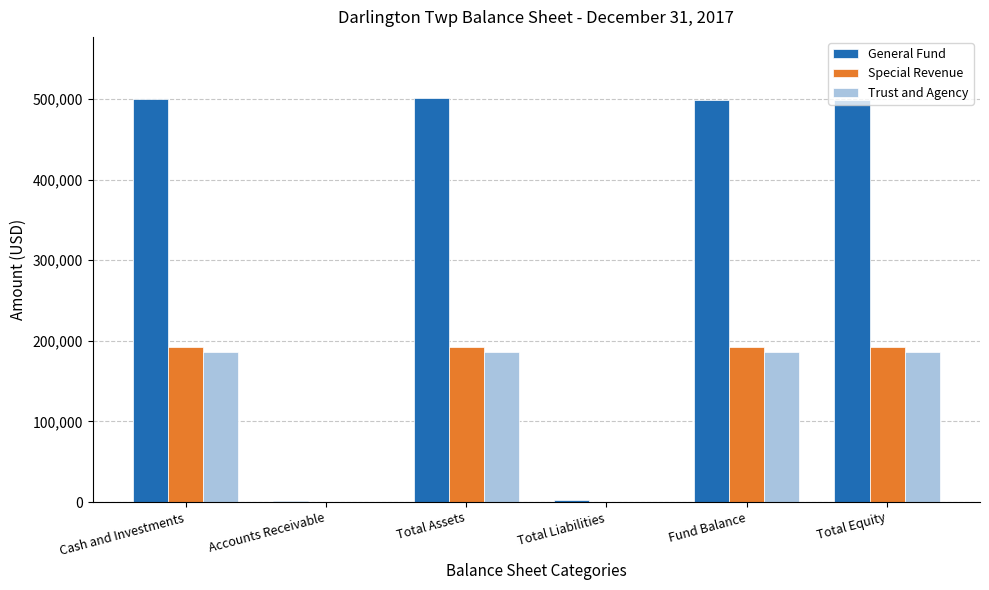

Count the number of categories in the chart.

6